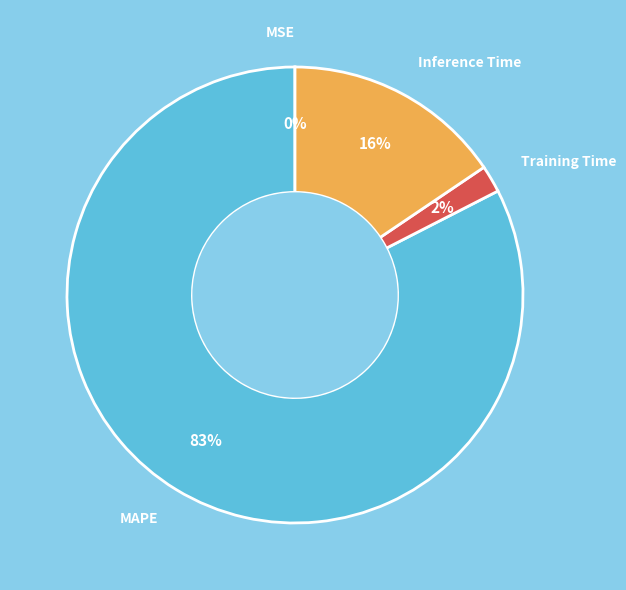

What is the largest slice in the pie chart?

MAPE